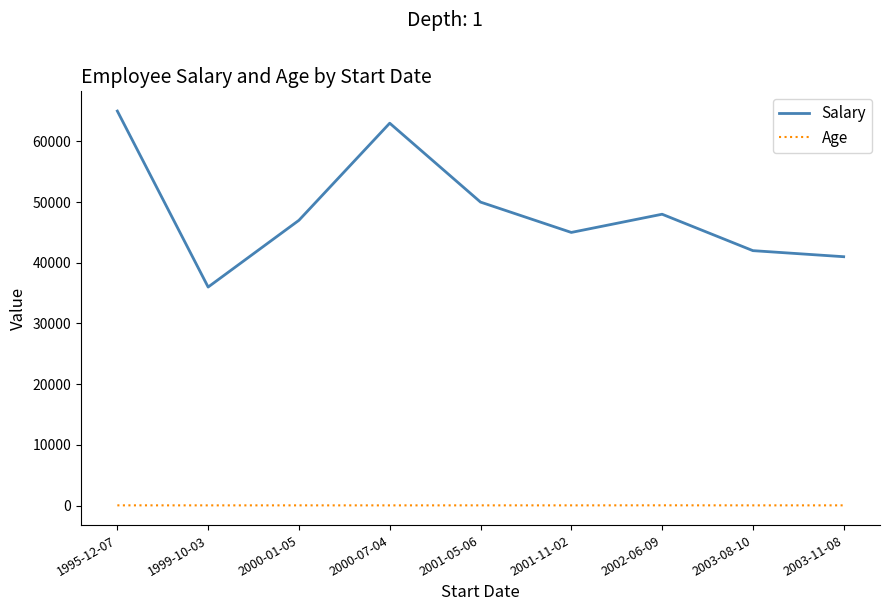

How many lines are shown in the chart?

2